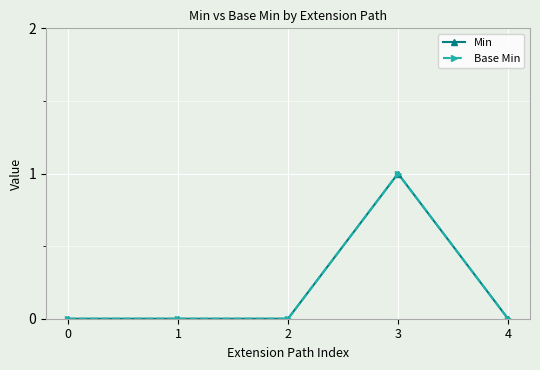

Reading left to right, what are all the values shown in this chart?

Min: 0=0	1=0	2=0	3=1	4=0
Base Min: 0=0	1=0	2=0	3=1	4=0